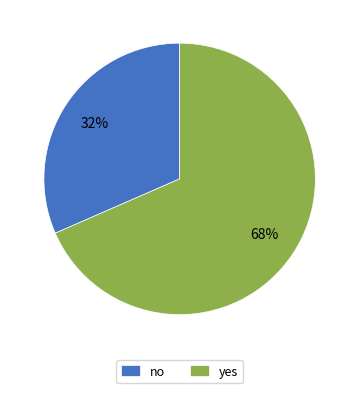

True or false: yes accounts for 68% of the total.

True